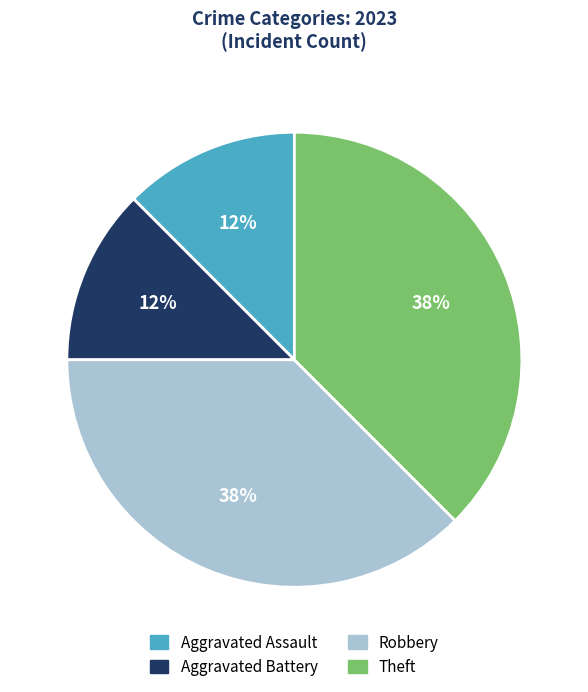

Is there a majority slice in this chart?

No